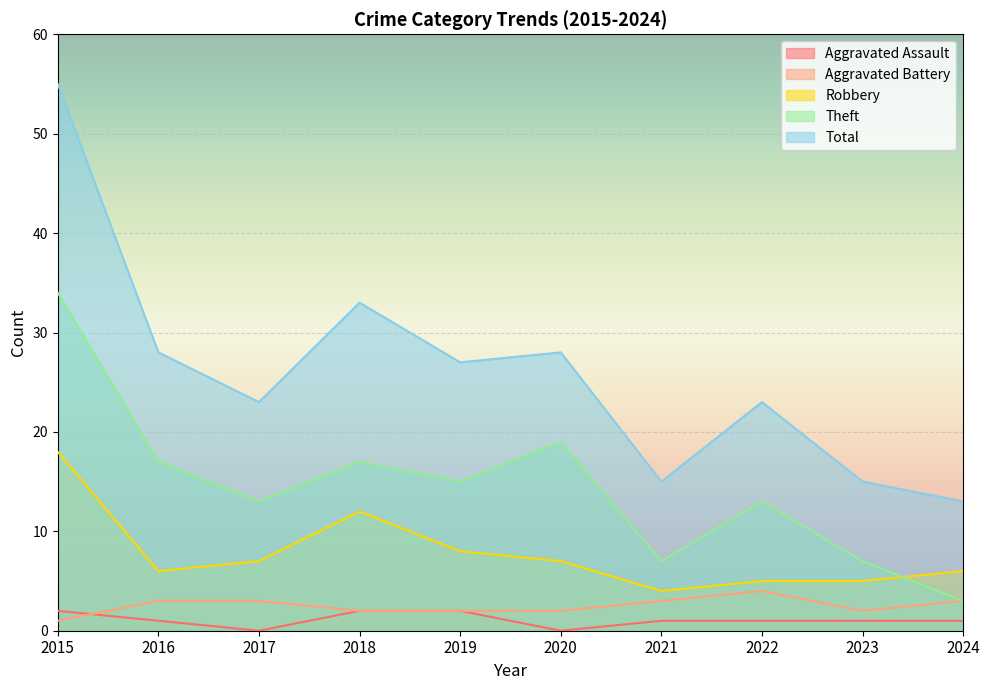

True or false: Theft has more than 2 interior local peaks.

True